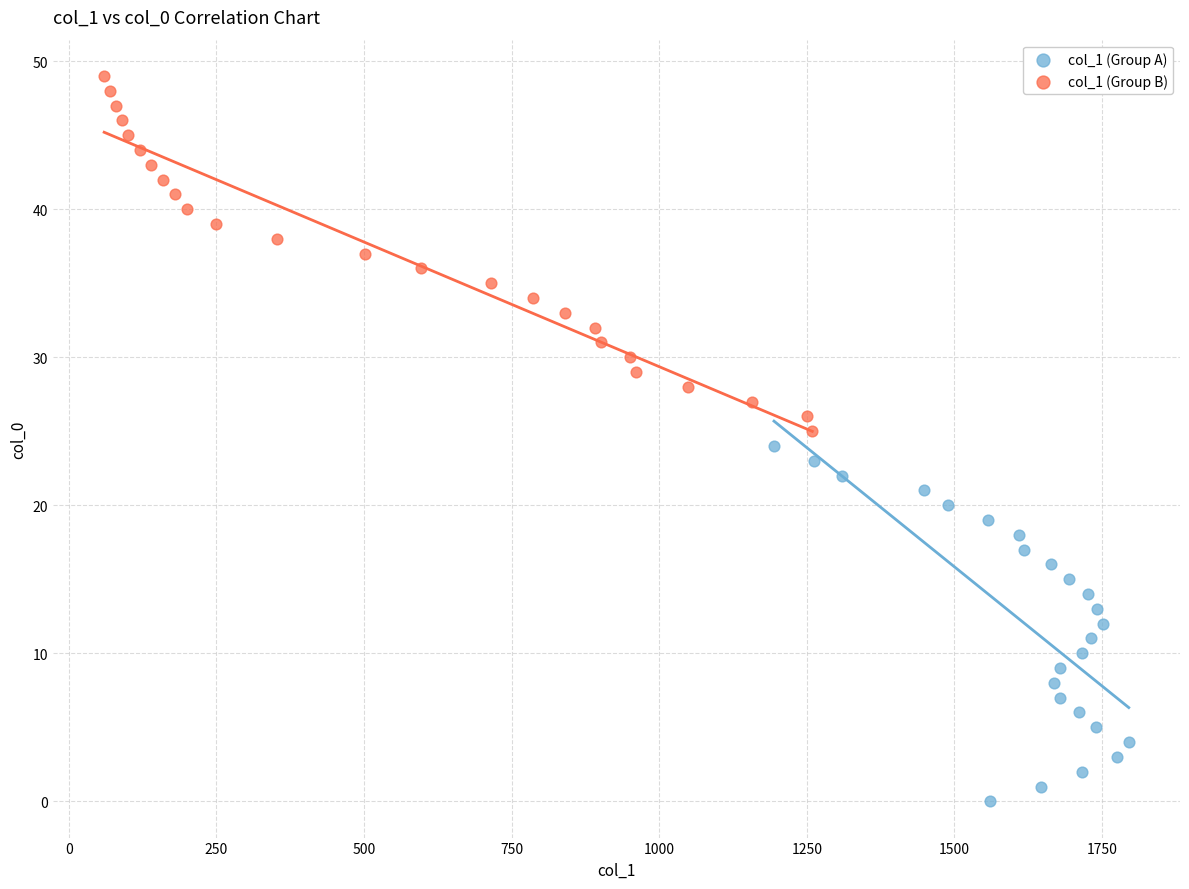

Which series reaches the maximum Y coordinate?

col_1 (Group B)